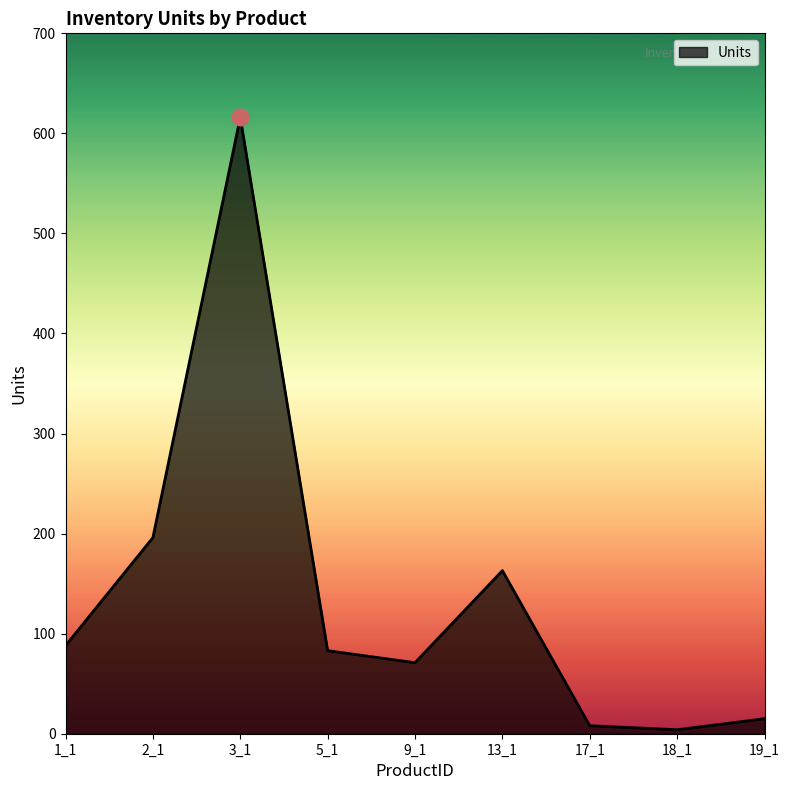

What is the change in value from 17_1 to 19_1?

+7